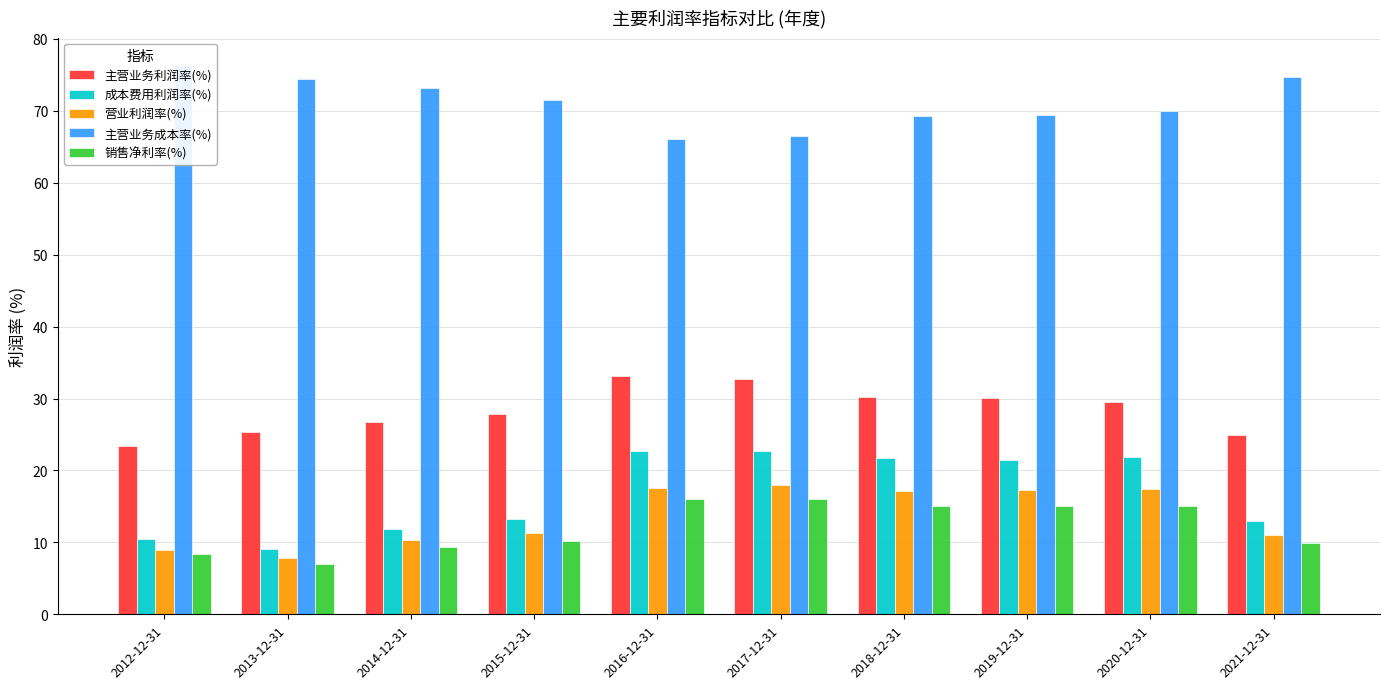

What is the value of the 主营业务成本率(%) bar at the 7th from the left?

69.4